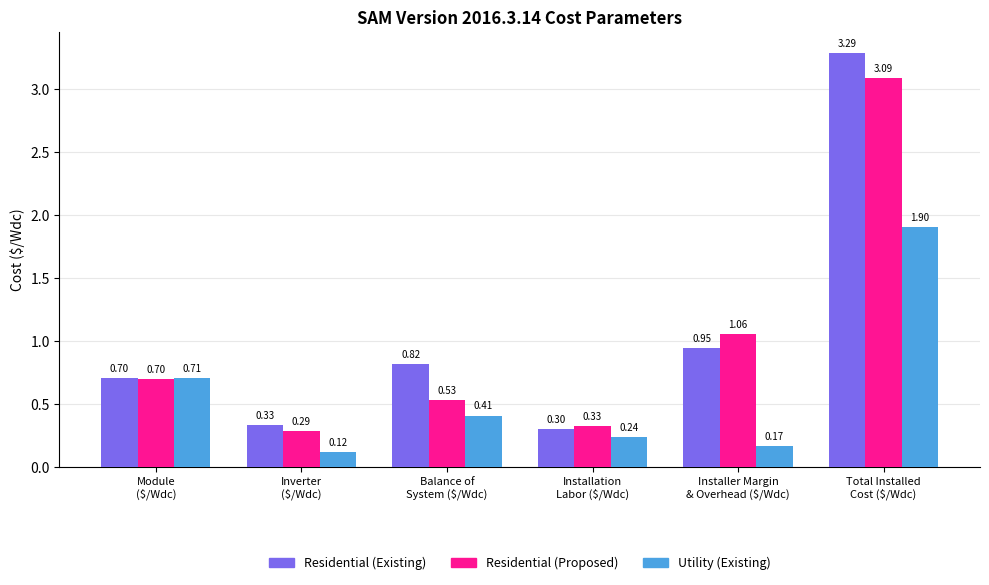

What is the sum of the Residential (Existing) values at Module
($/Wdc) and Installation
Labor ($/Wdc)?

1.0